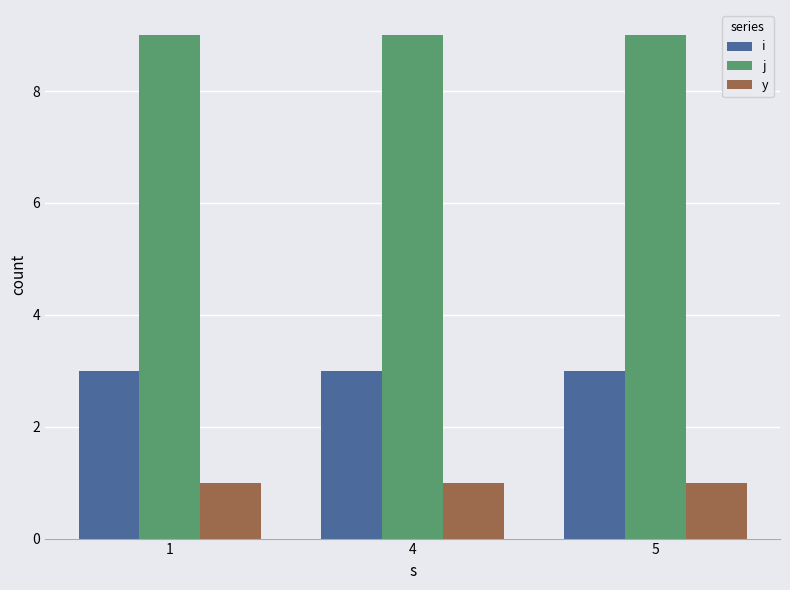

Is it true that y equals 1 at 5?

True